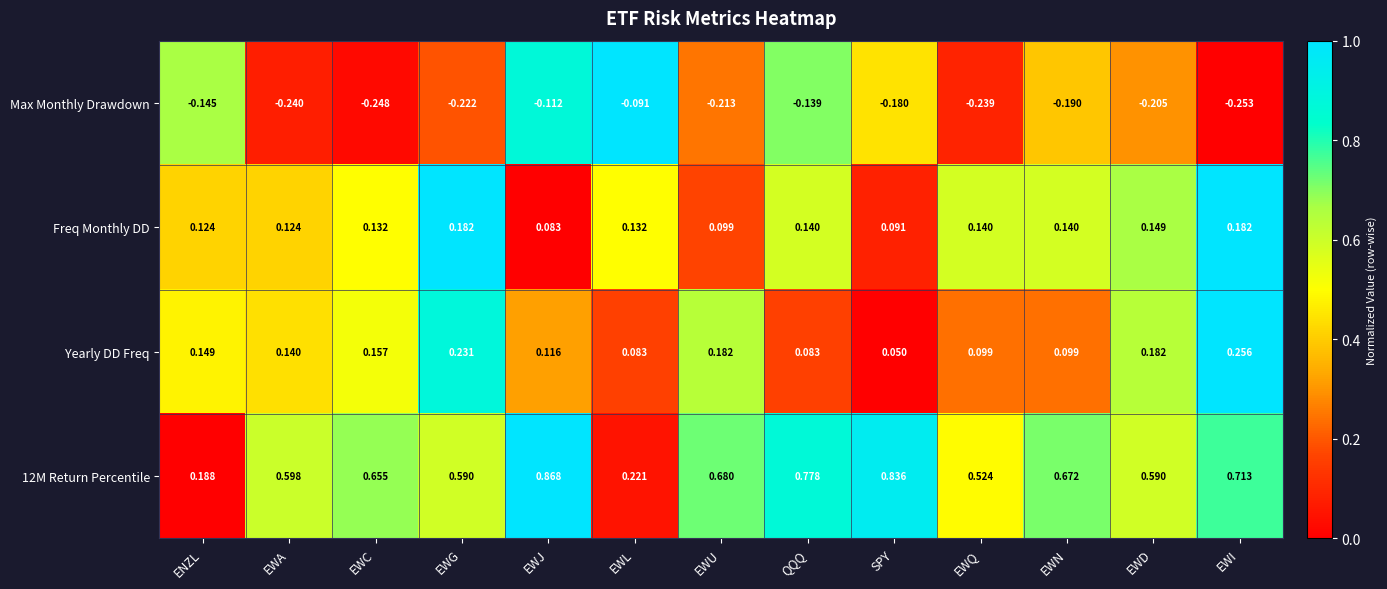

At which label is Max Monthly Drawdown closest to 0?

EWL